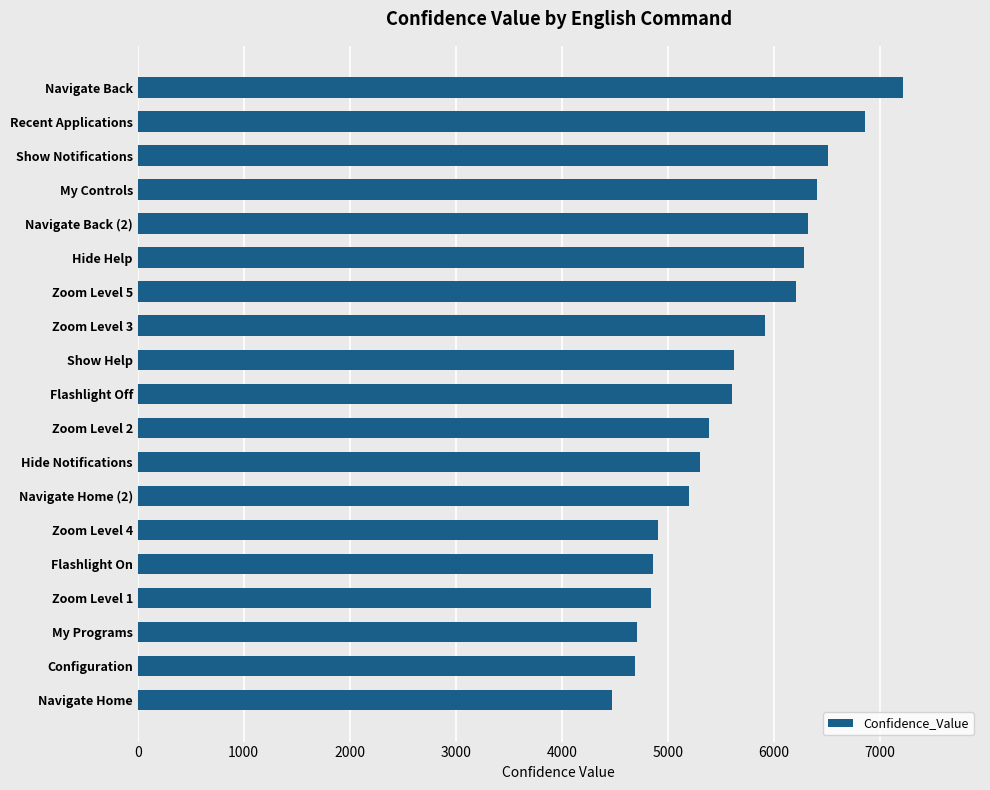

Does the chart contain any negative values?

No